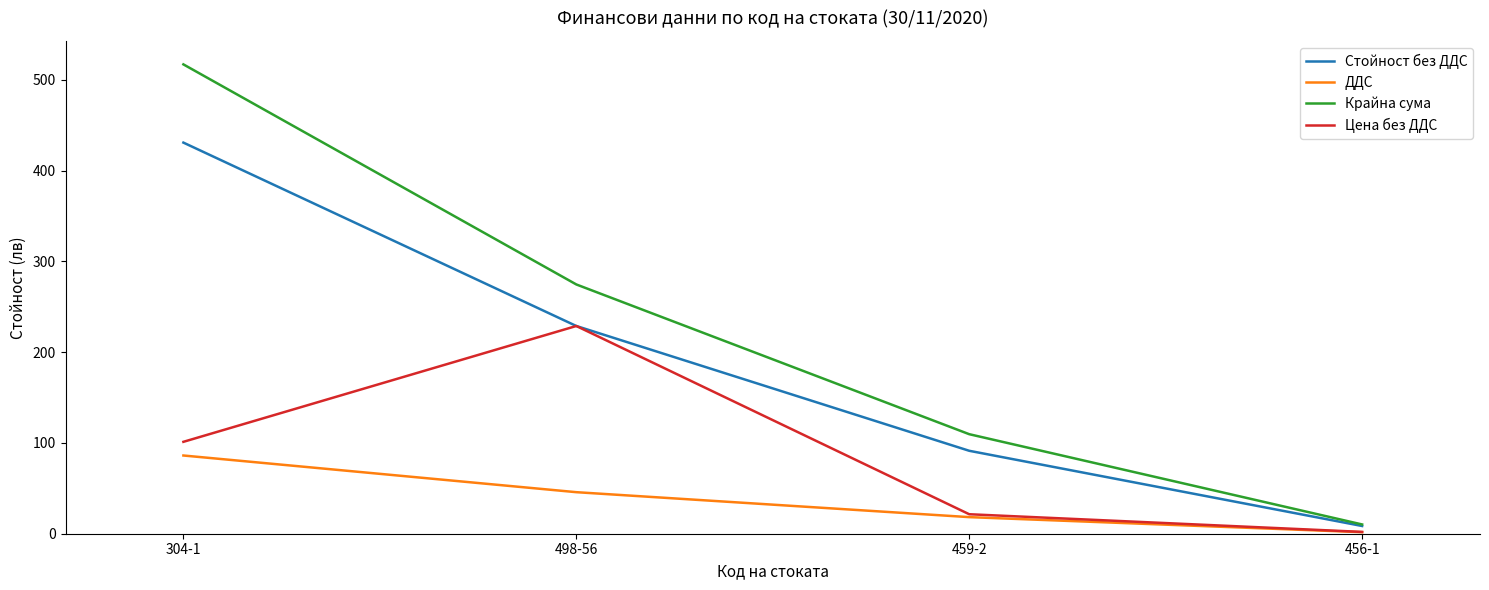

What is the approximate value of Стойност без ДДС at 498-56?

228.9